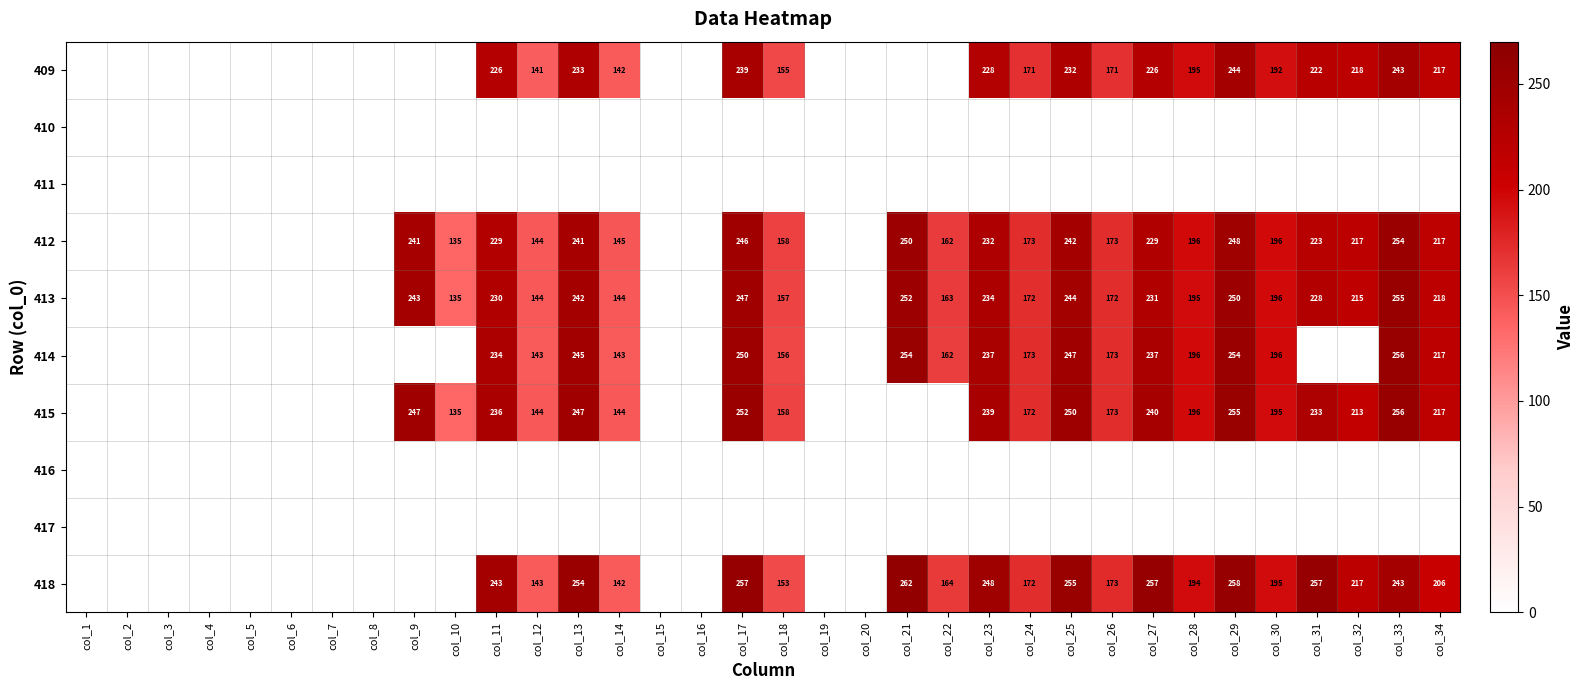

True or false: 414 has a value of 245 at col_13.

True